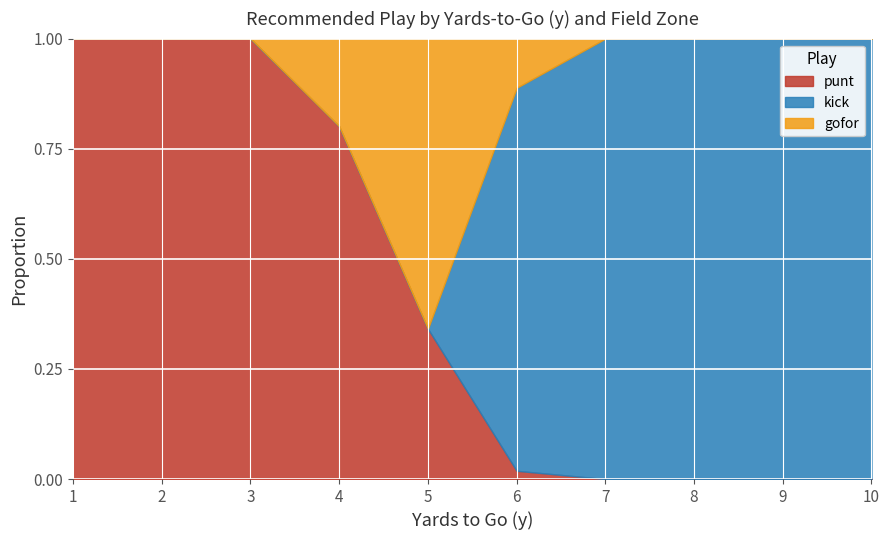

What is the total value across all series at 1?

1.0